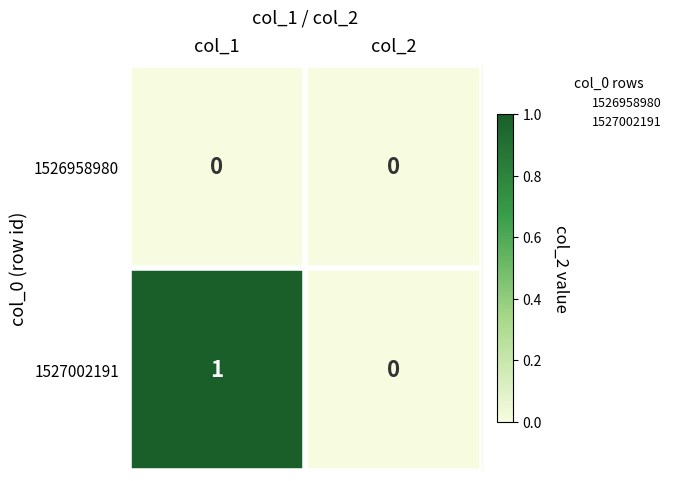

Rank the series by their average value, from lowest to highest.

1526958980, 1527002191